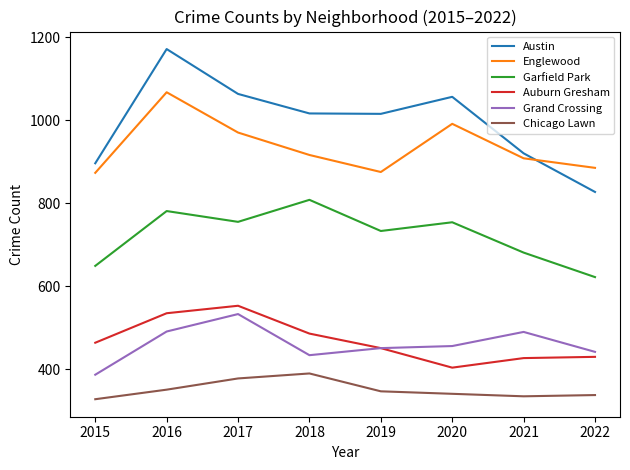

Is it true that Auburn Gresham equals 113 at 2020?

False